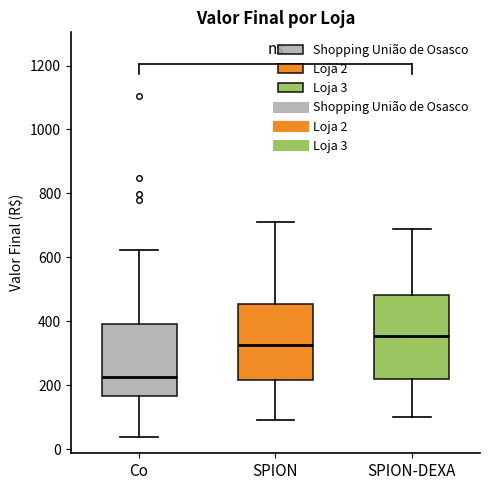

Where does the upper whisker of the box for SPION-DEXA end on the y-axis? The values are not printed on the chart, so give them approximately, as read against the axis.

700